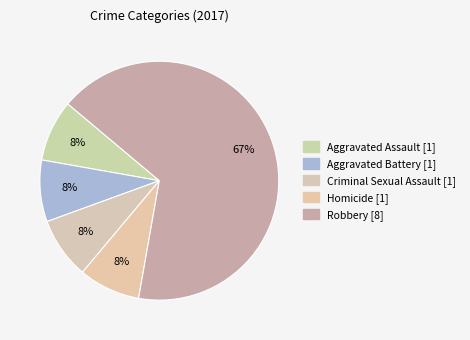

To the nearest percent, what is the average slice percentage?

20%